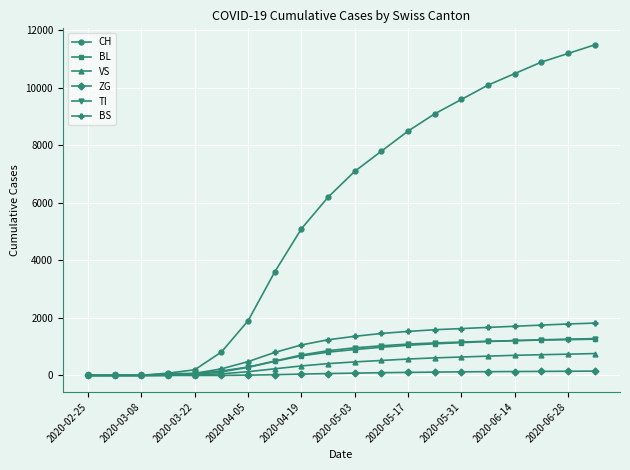

After their last crossing, which series has the higher values: VS or BL?

BL